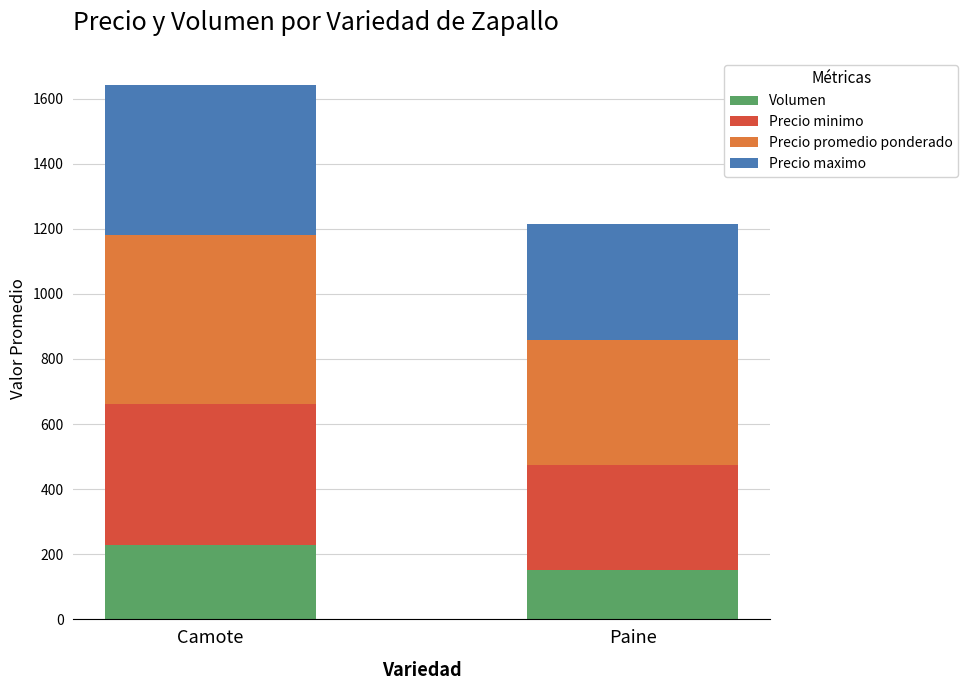

What are all the series names shown in the legend?

Volumen, Precio minimo, Precio promedio ponderado, Precio maximo